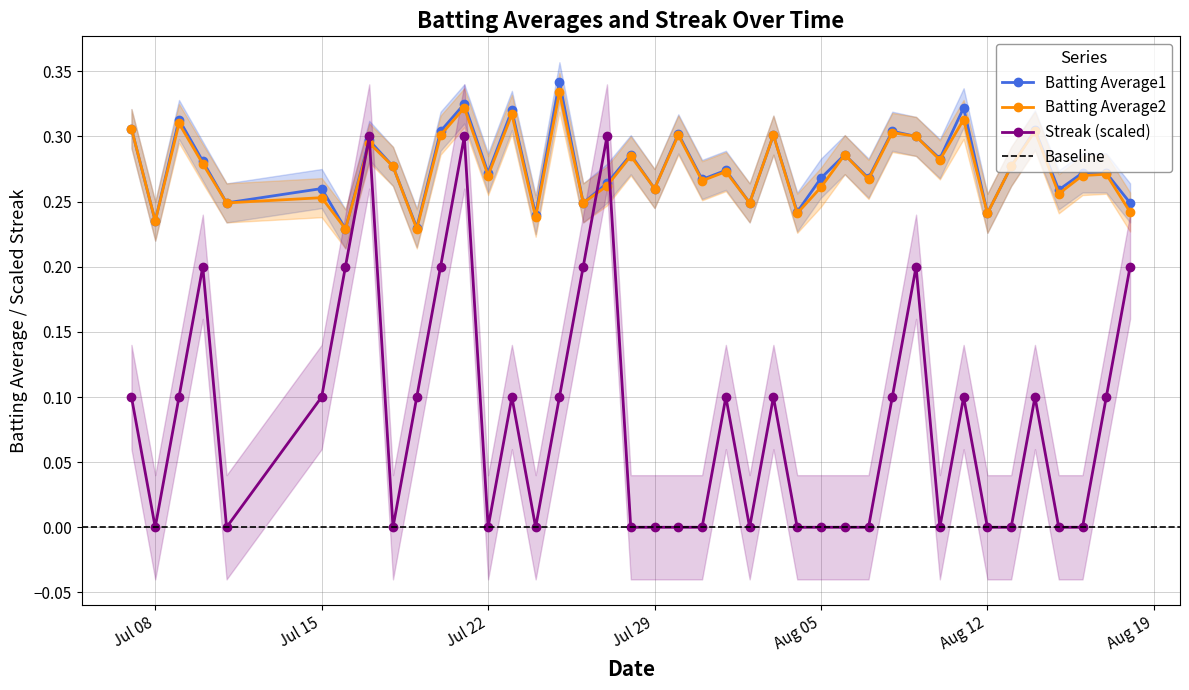

True or false: Batting Average1 and Streak cross at least once.

True